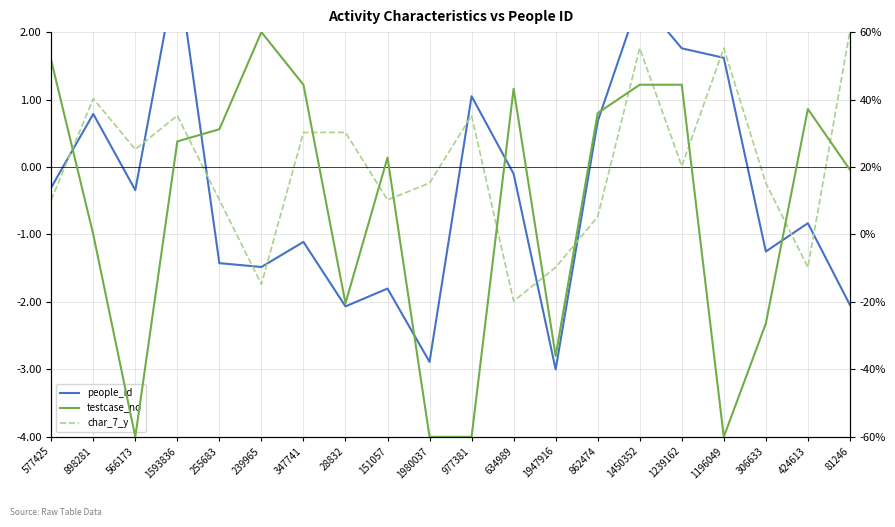

What is the sum of all people_id values?

-7.3